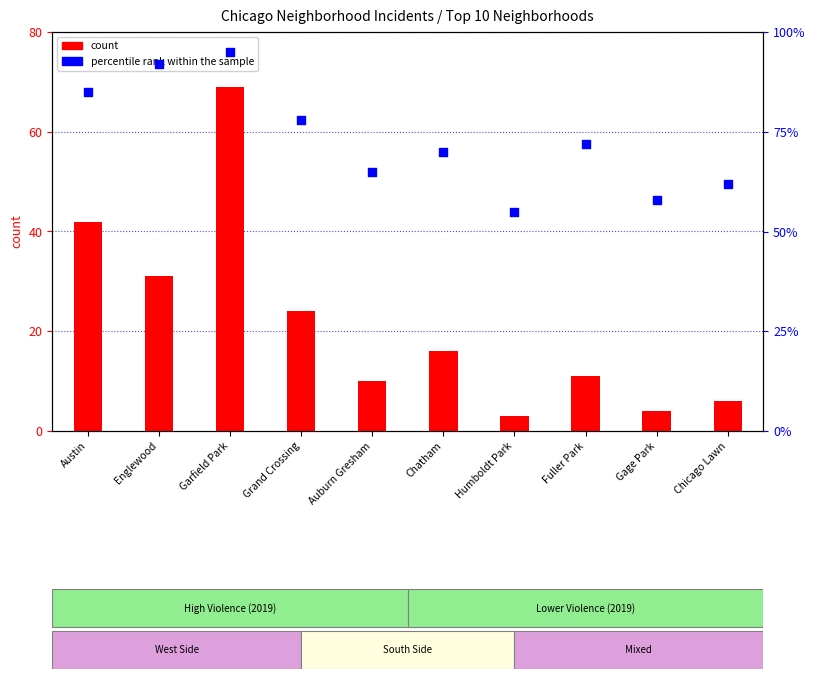

At which category is the sum across all series the highest?

Garfield Park